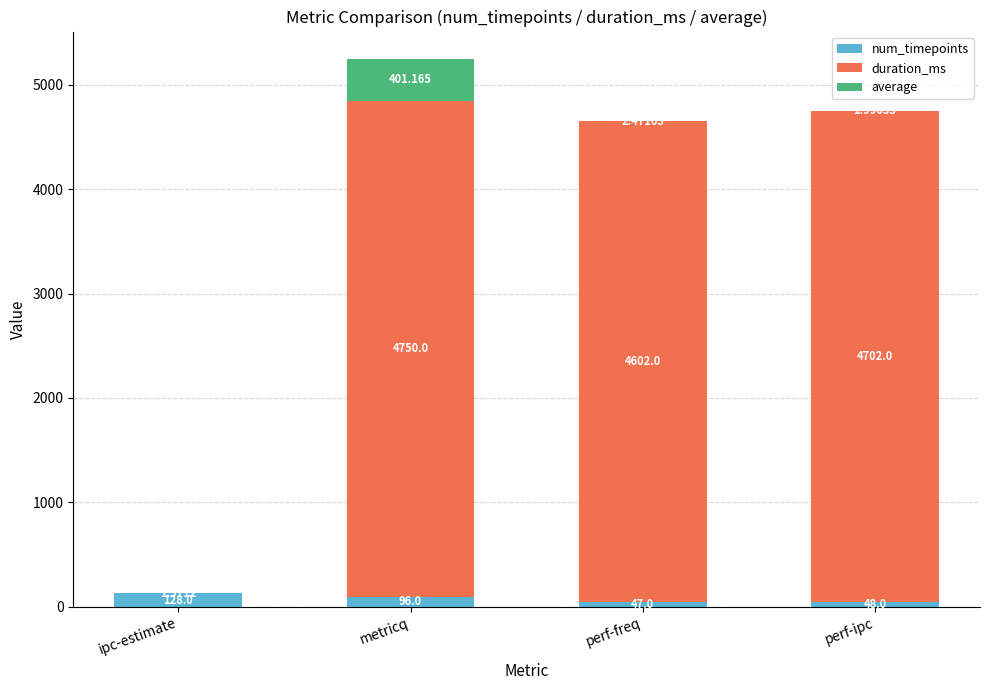

At which category is the sum across all series the highest?

metricq